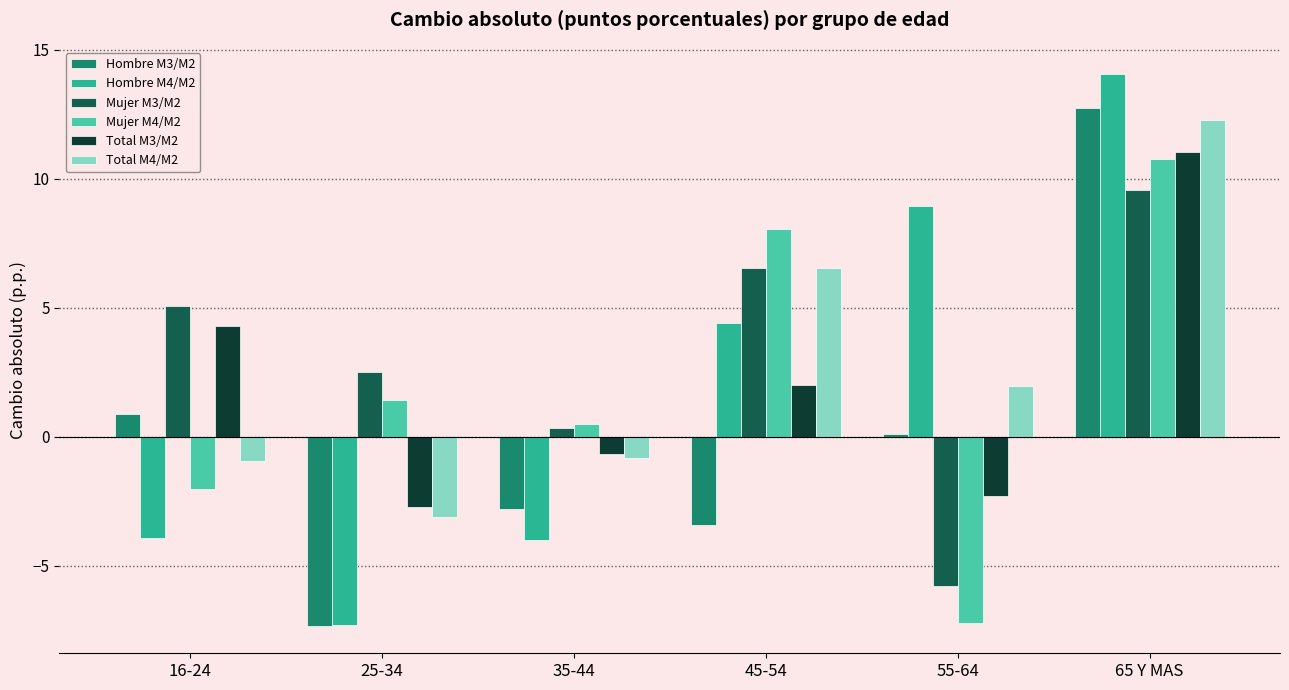

What is the minimum value shown in the chart?

-7.3